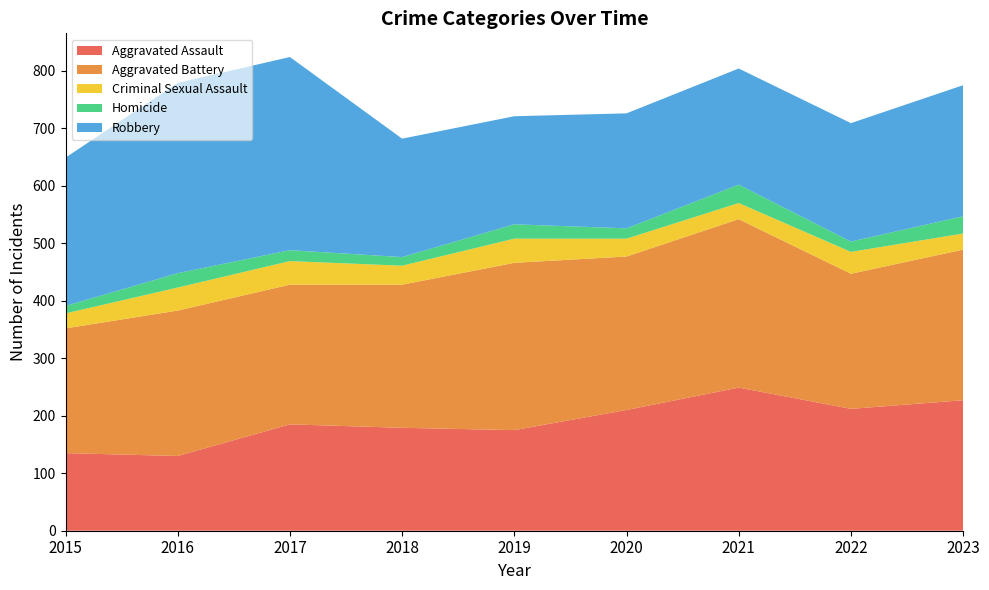

Reading left to right, what are all the values shown in this chart?

Aggravated Assault: 2015=135	2016=130	2017=185	2018=179	2019=175	2020=210	2021=249	2022=212	2023=227
Aggravated Battery: 2015=217	2016=253	2017=243	2018=249	2019=291	2020=267	2021=293	2022=235	2023=262
Criminal Sexual Assault: 2015=26	2016=40	2017=41	2018=33	2019=42	2020=31	2021=28	2022=38	2023=28
Homicide: 2015=13	2016=25	2017=19	2018=15	2019=25	2020=18	2021=32	2022=18	2023=30
Robbery: 2015=258	2016=331	2017=336	2018=206	2019=188	2020=200	2021=202	2022=206	2023=228